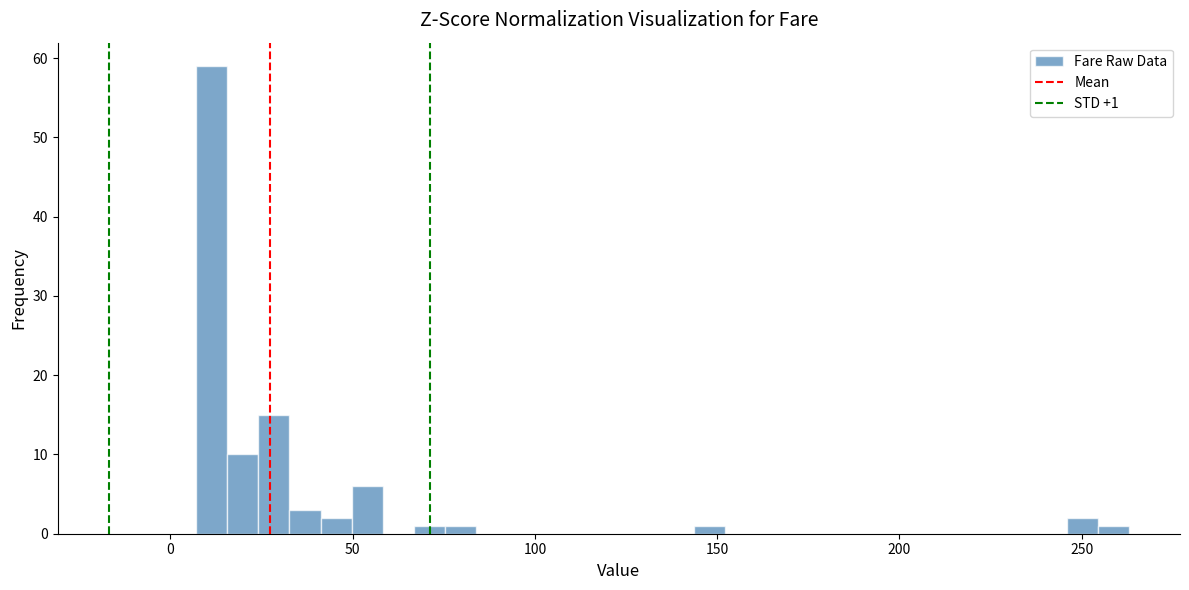

Read against the x-axis, roughly where is the centre of the tallest bar?

10